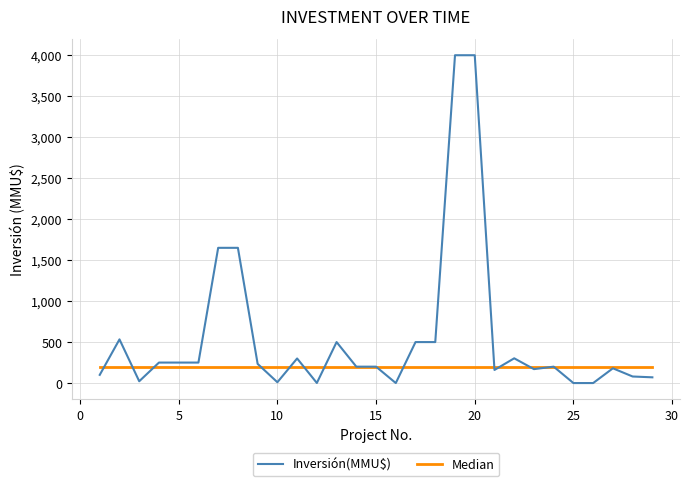

Which series has the largest total across all categories?

Inversión(MMU$)